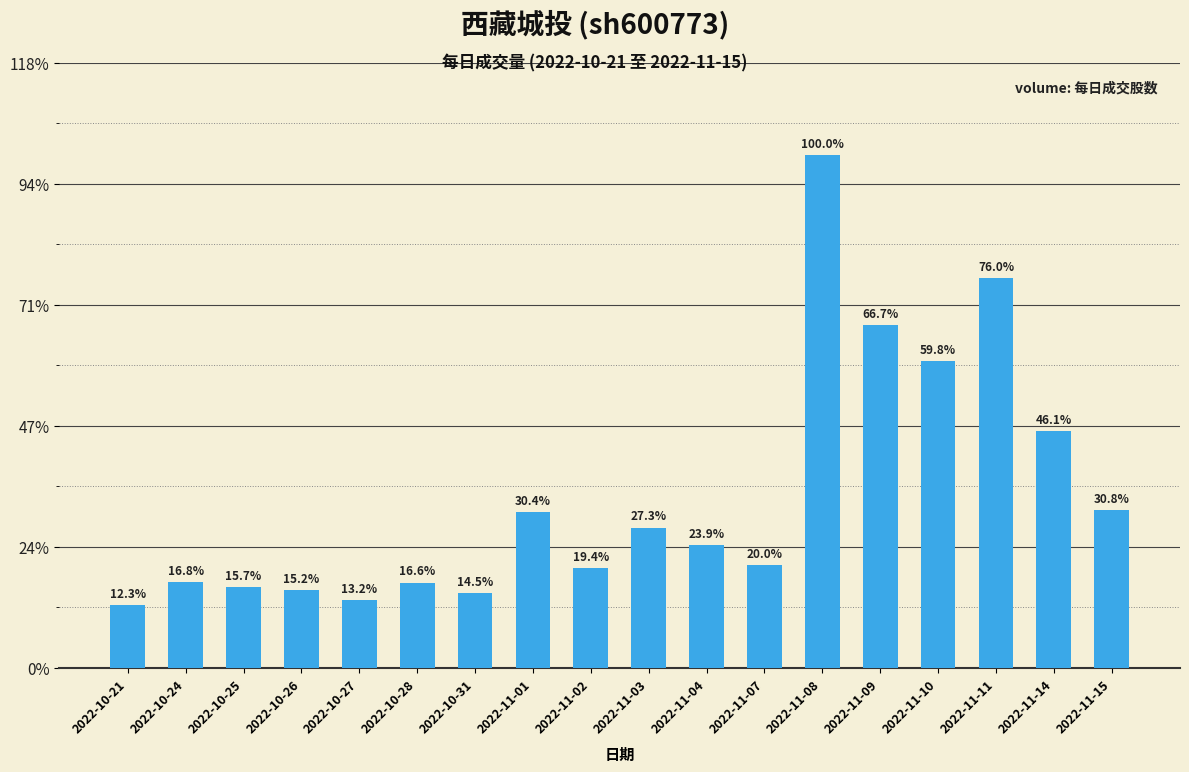

What is the difference between the maximum and minimum values?

608414